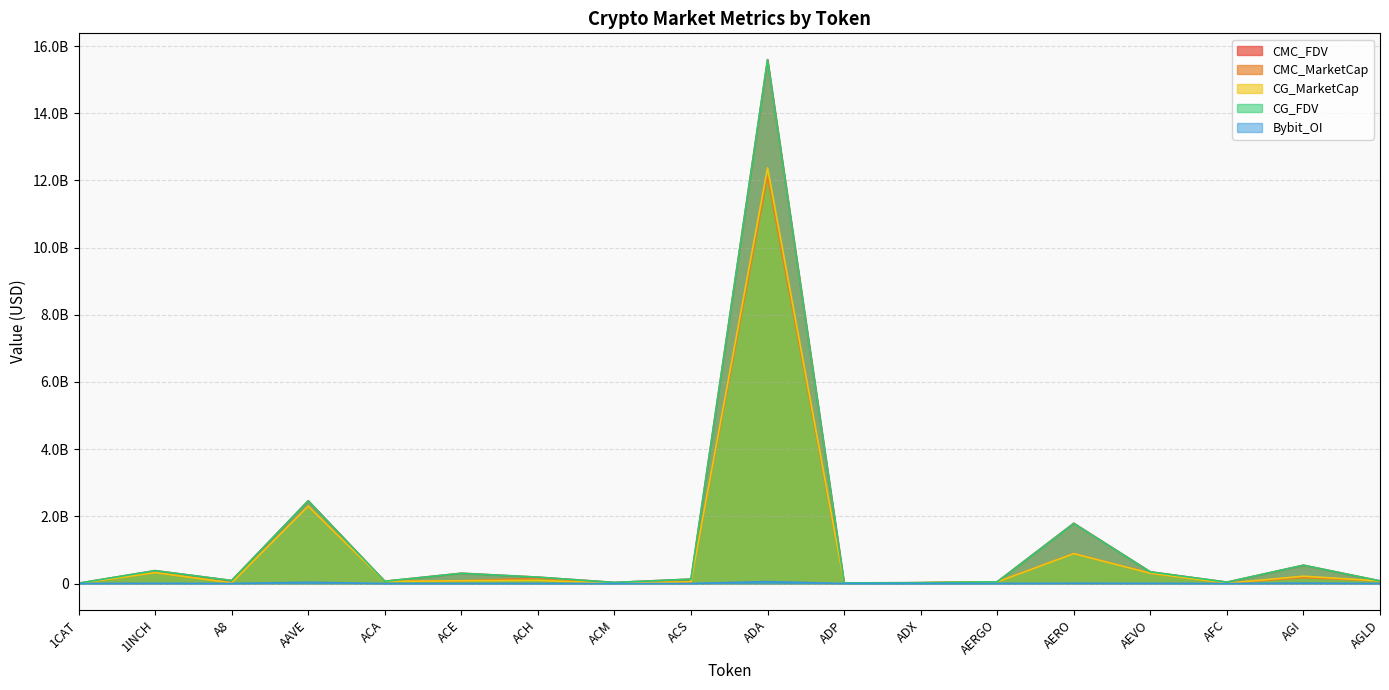

The CMC_FDV series shows 130823009.8 at ACS. True or false?

True